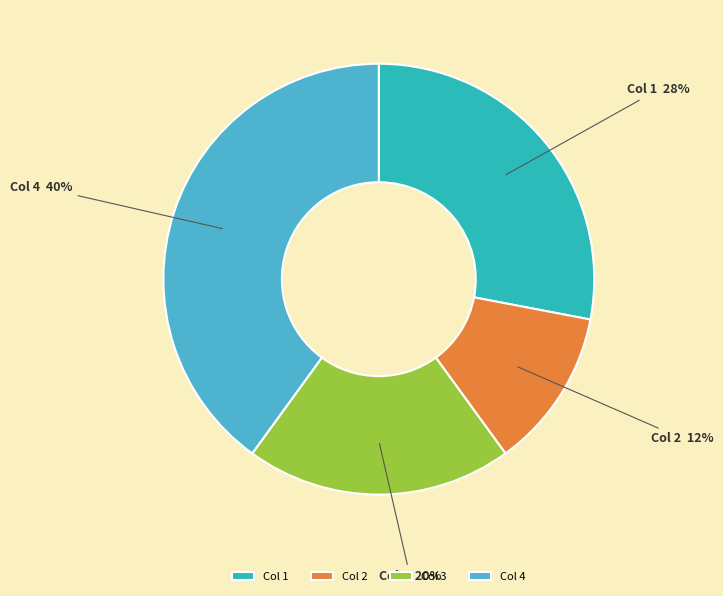

What is the smallest slice in the pie chart?

Col 2